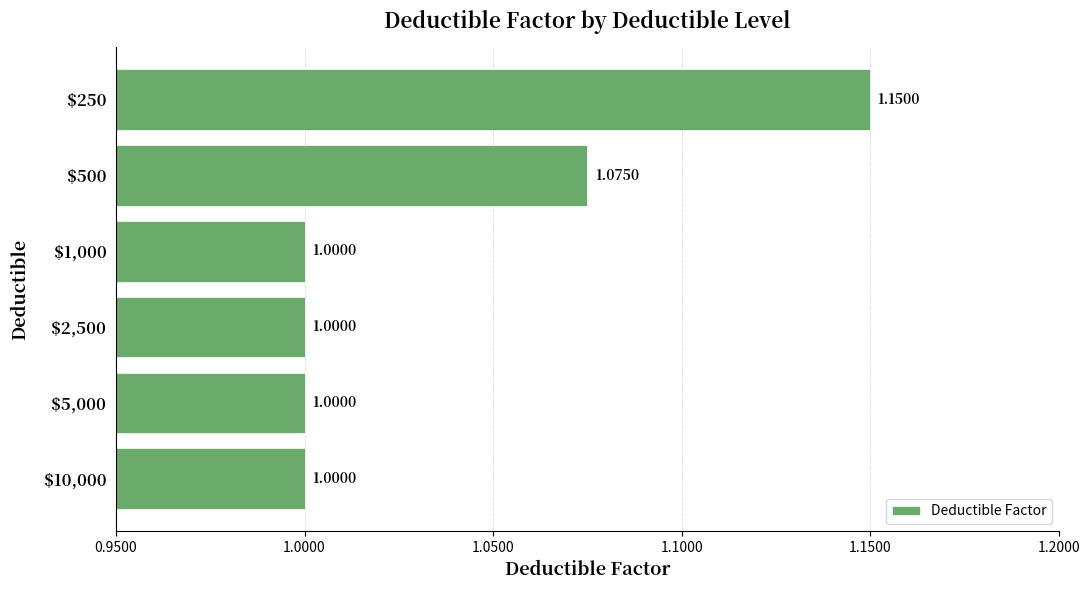

What is the average value?

1.0